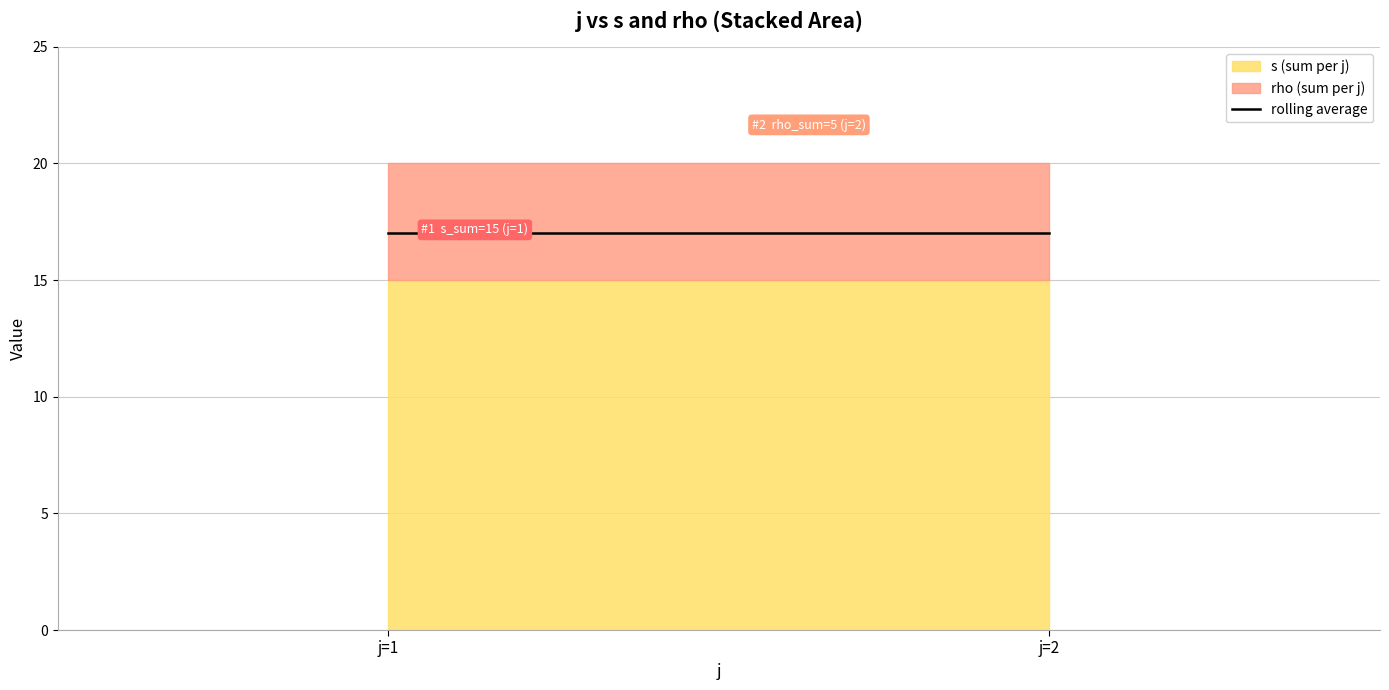

Between 1 and 2, which series saw the biggest shift?

s